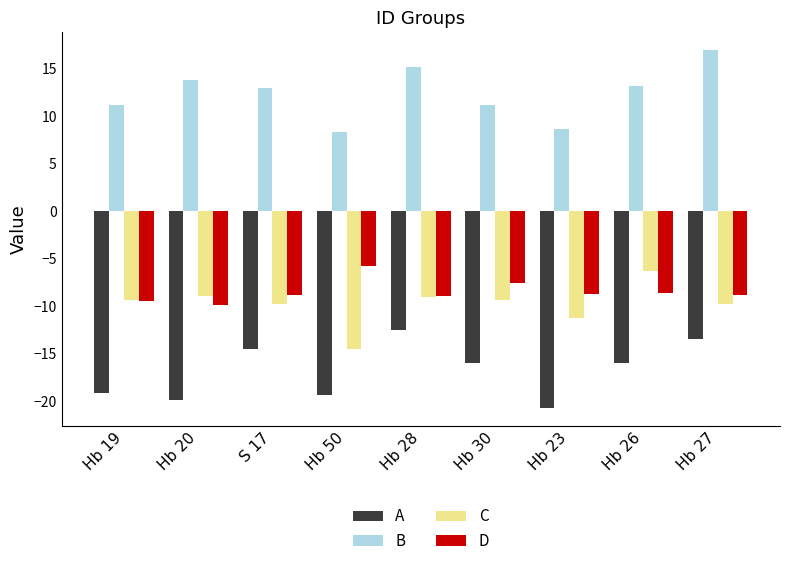

At which label does D first exceed -8?

Hb 50